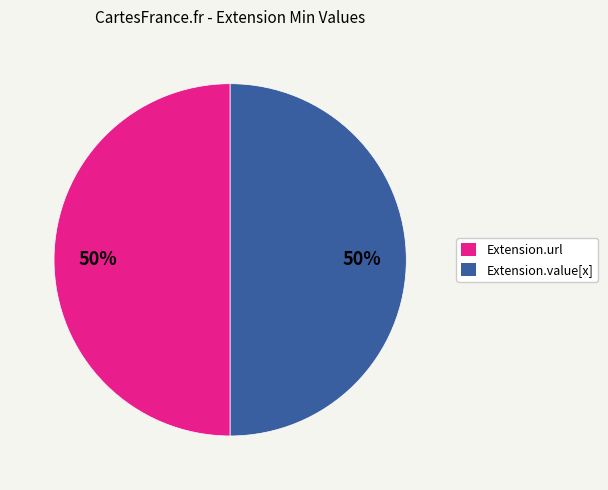

To the nearest percent, what is the average slice percentage?

50%